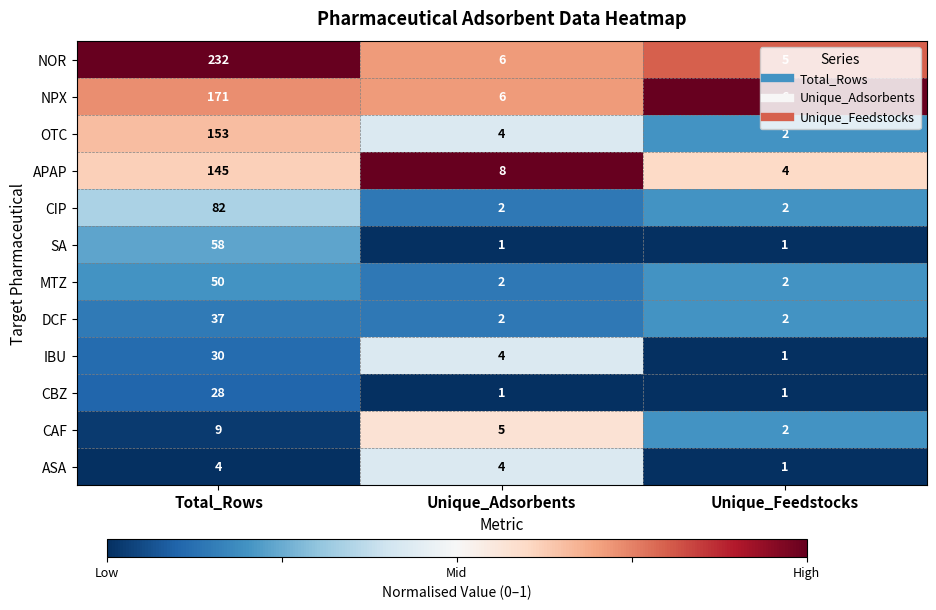

Rank the series at Total_Rows from lowest to highest value.

ASA, CAF, CBZ, IBU, DCF, MTZ, SA, CIP, APAP, OTC, NPX, NOR